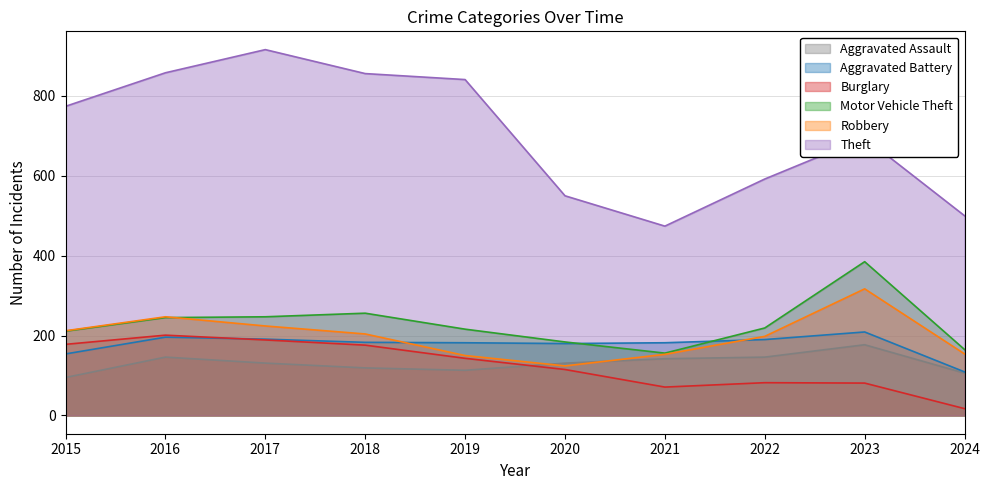

At which label is Aggravated Assault closest to 136?

2017